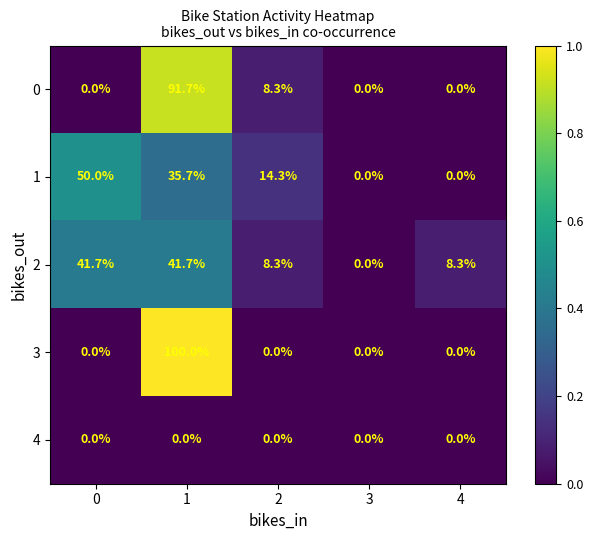

What is the difference between the maximum and minimum values in the 1 series?

50.0